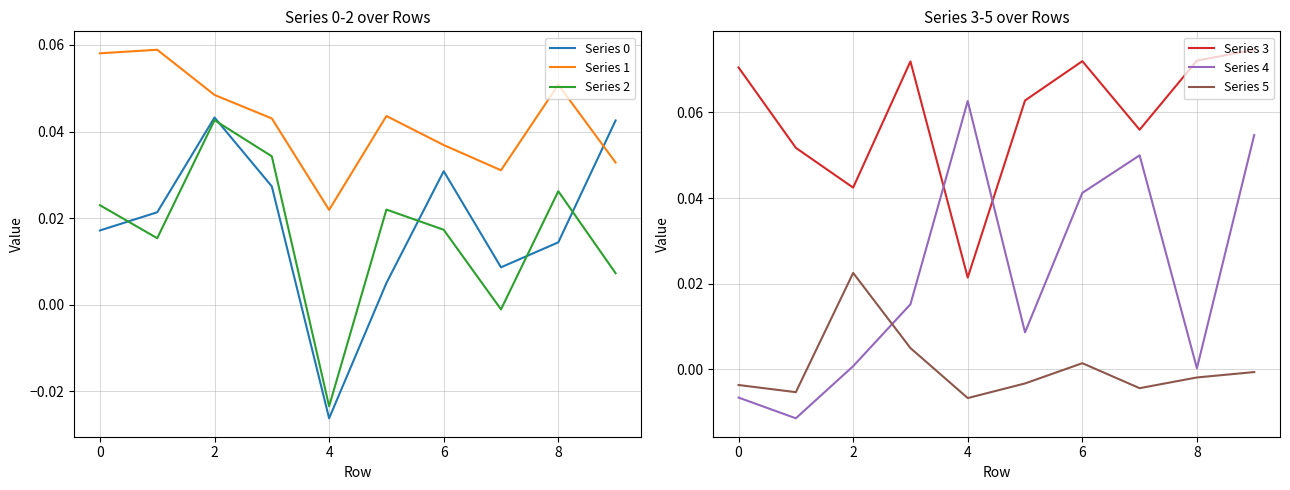

How many values in Series 0 are above zero?

9